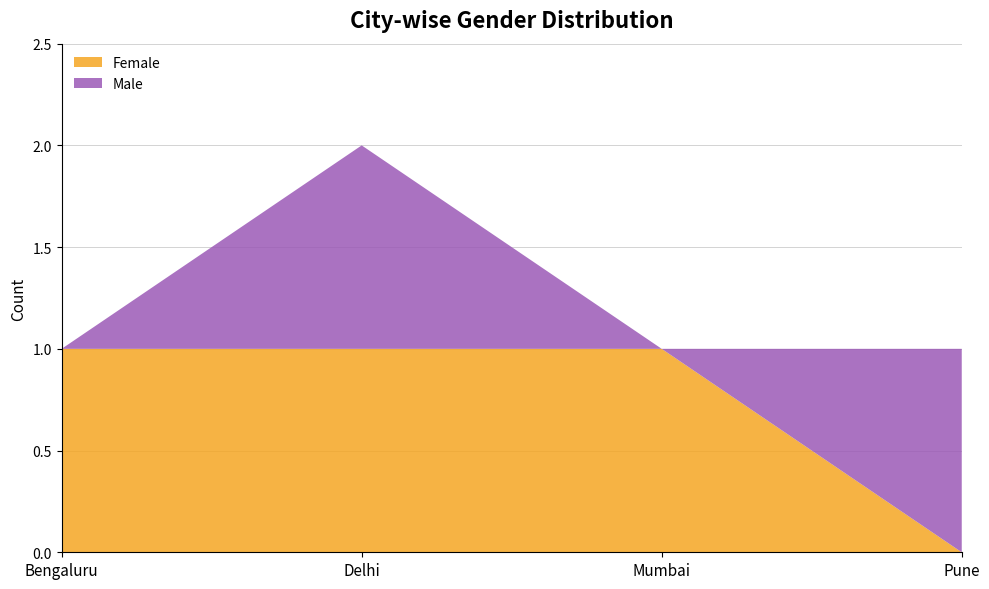

Reading left to right, what are all the values shown in this chart?

Female: Bengaluru=1	Delhi=1	Mumbai=1	Pune=0
Male: Bengaluru=0	Delhi=1	Mumbai=0	Pune=1